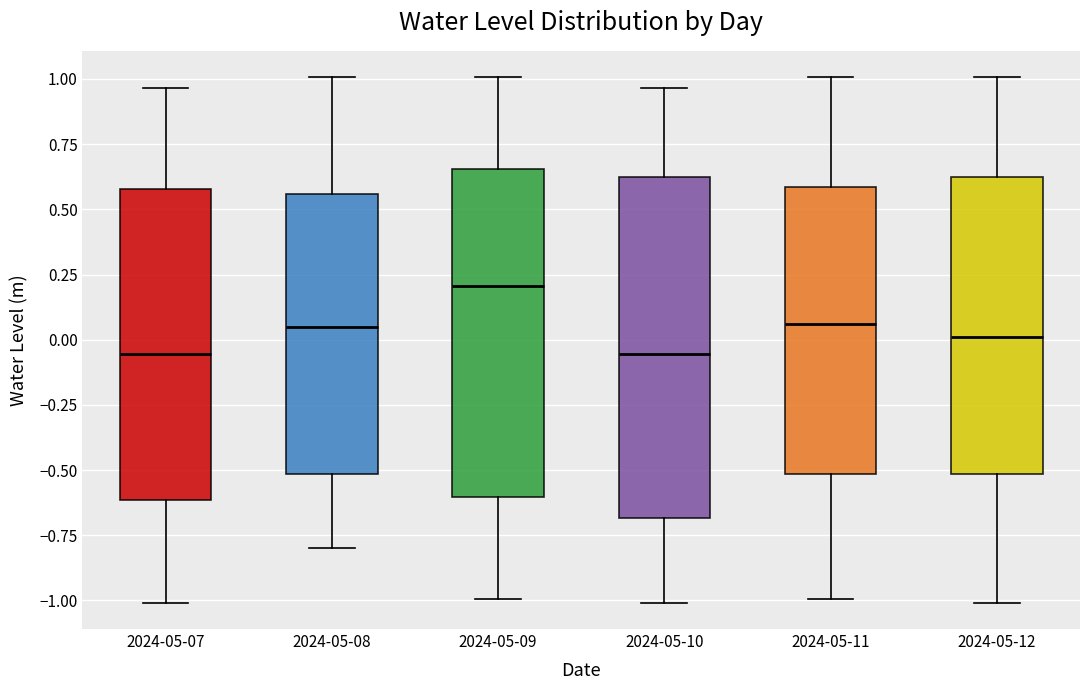

Where does the lower whisker of the box for 2024-05-07 end on the y-axis? The values are not printed on the chart, so give them approximately, as read against the axis.

-1.00